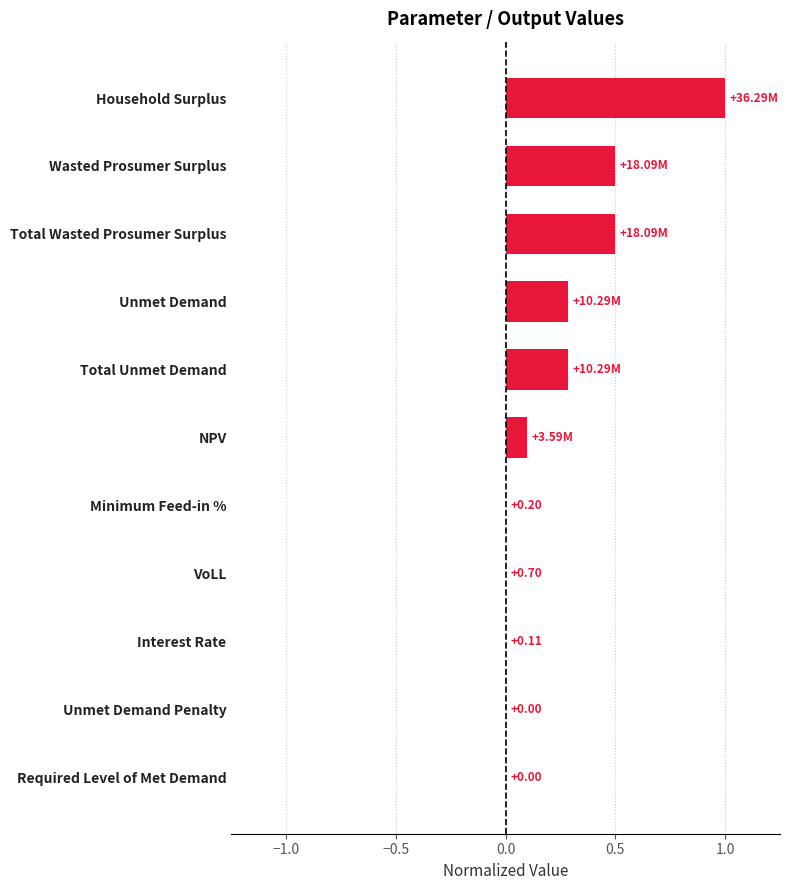

Which category has the highest value across all series?

Household Surplus